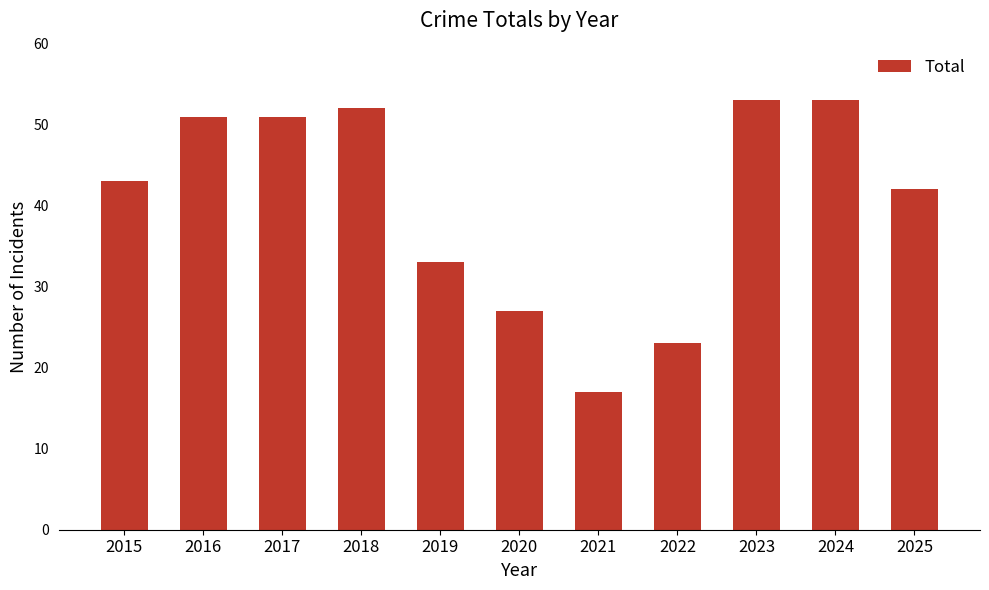

Reading left to right, extract all data points from this chart.

43	51	51	52	33	27	17	23	53	53	42